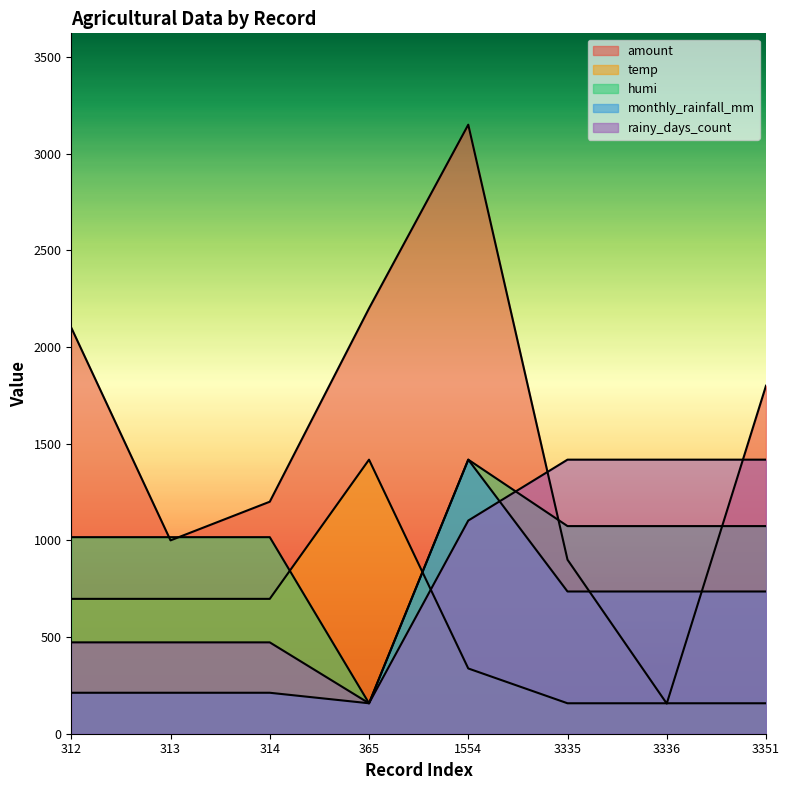

At which label is humi closest to 787?

312